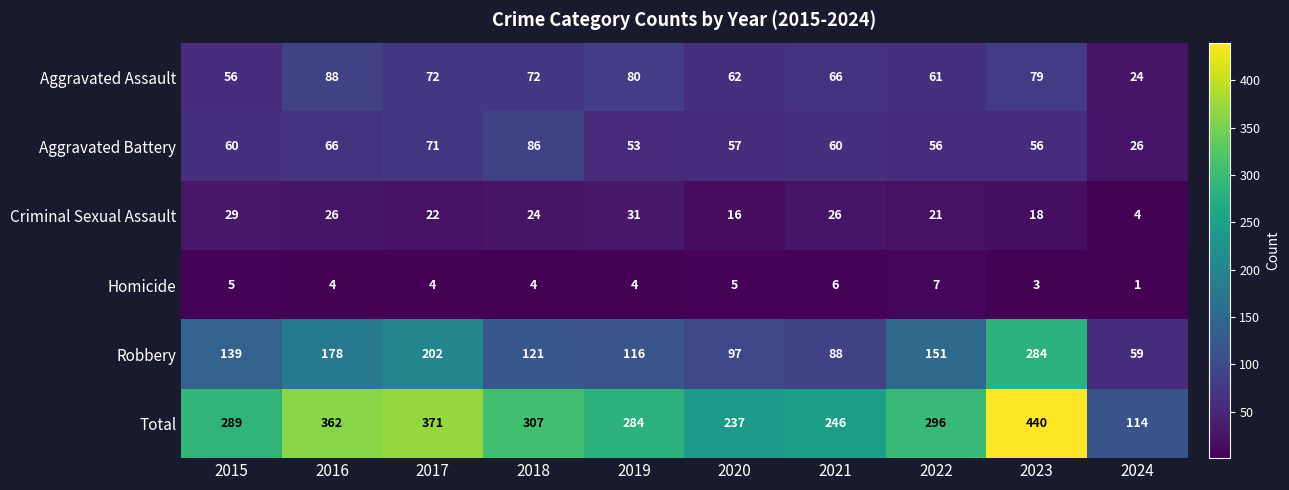

What is the difference between the highest and lowest values at 2017?

367